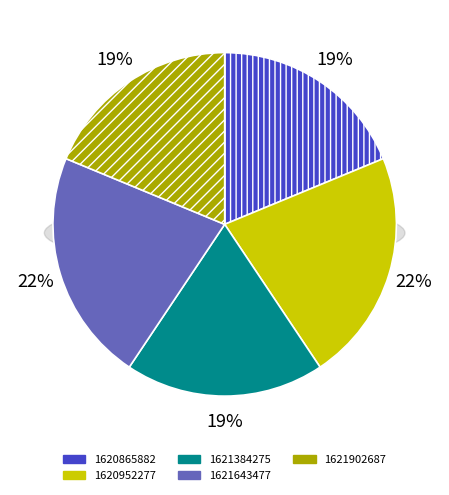

How many segments does this pie chart have?

5